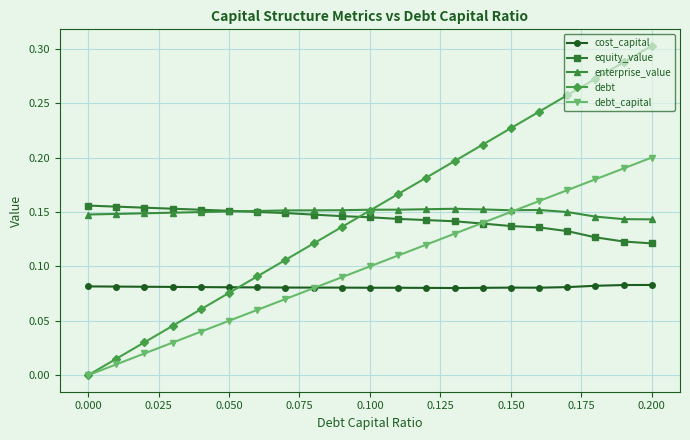

After their last crossing, which series has the higher values: debt or equity_value?

debt